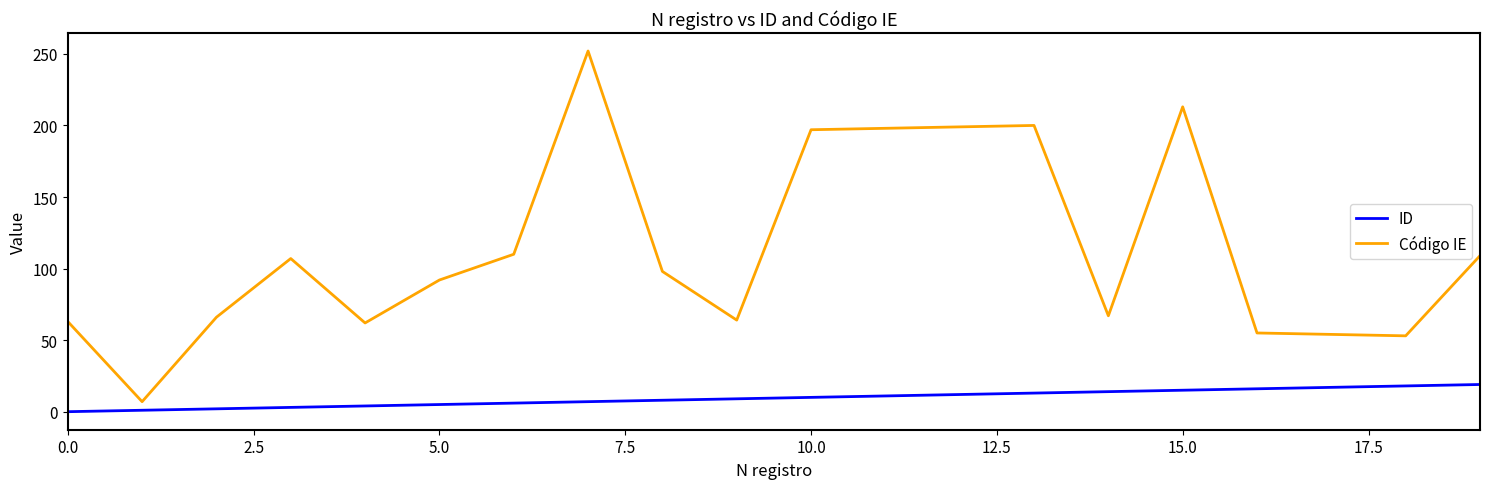

Which series has the largest total across all categories?

Código IE